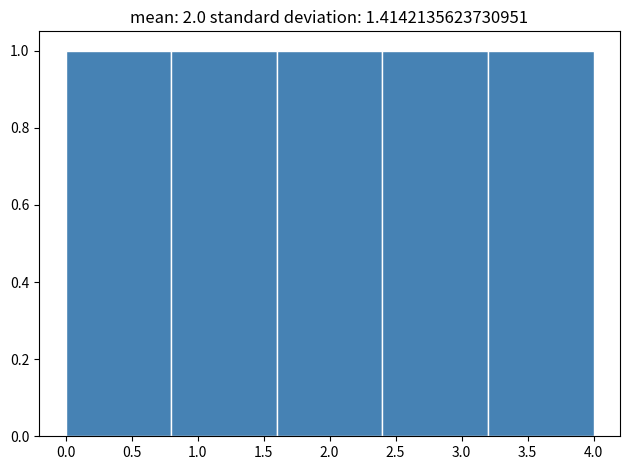

How tall is the bar that spans 2.4 to 3.2 on the x-axis? The values are not printed on the chart, so give them approximately, as read against the axis.

1